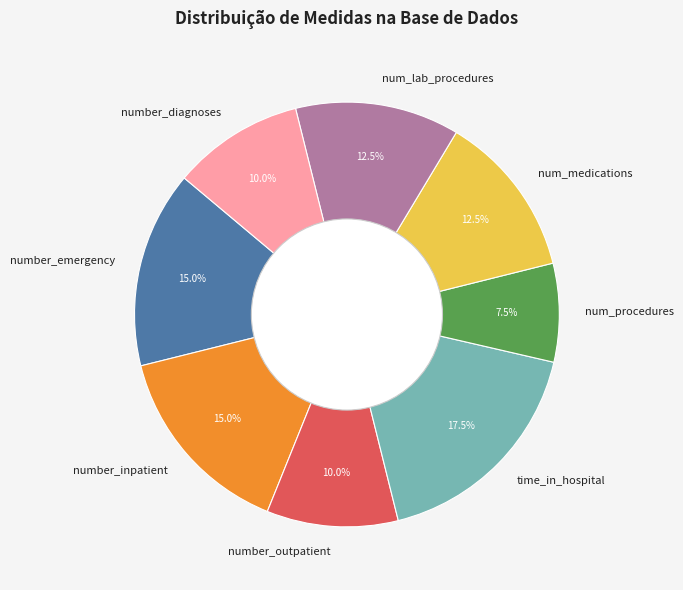

How many slices are in this pie chart?

8